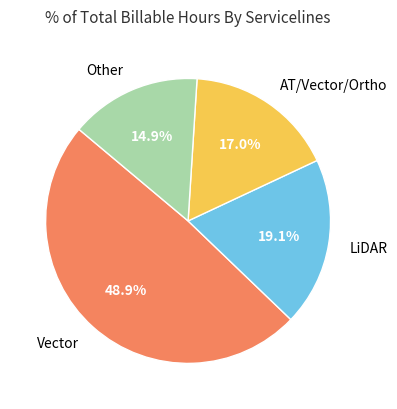

Is there a majority slice in this chart?

No